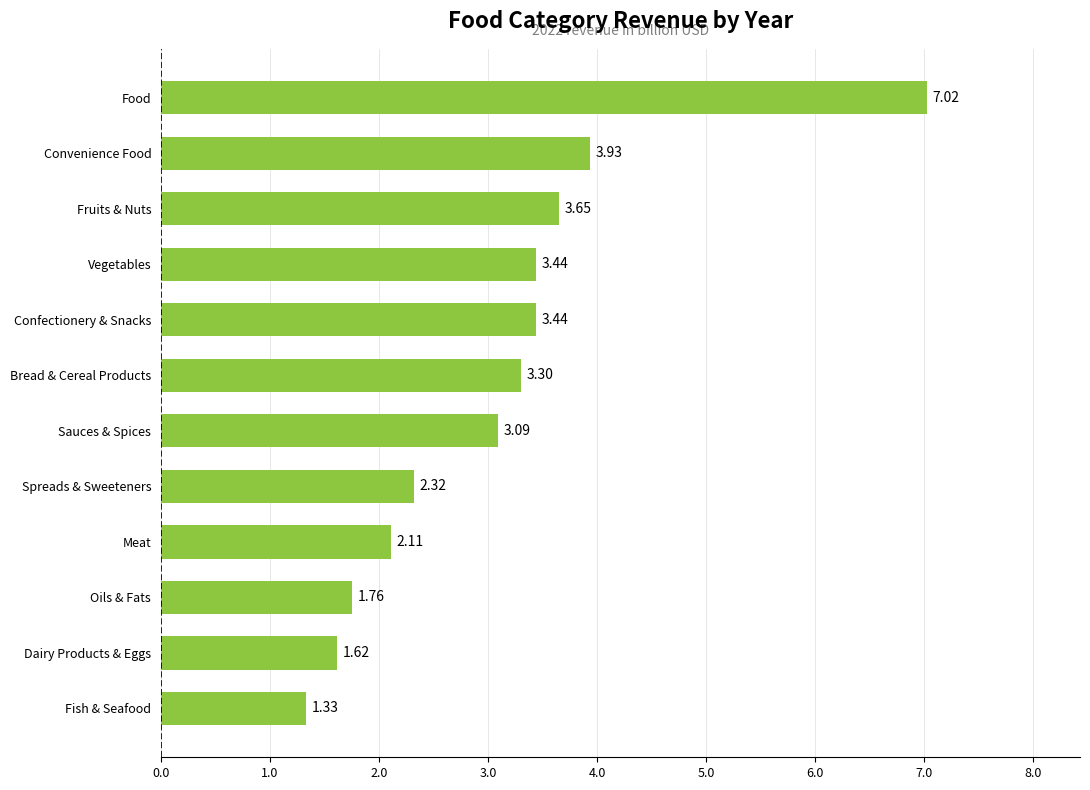

Where is the data nearest to the value 4?

Convenience Food